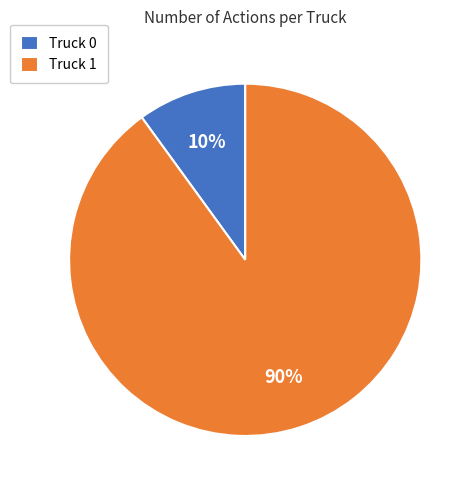

Approximately how many times larger is the value at Truck 1 compared to Truck 0?

9.0